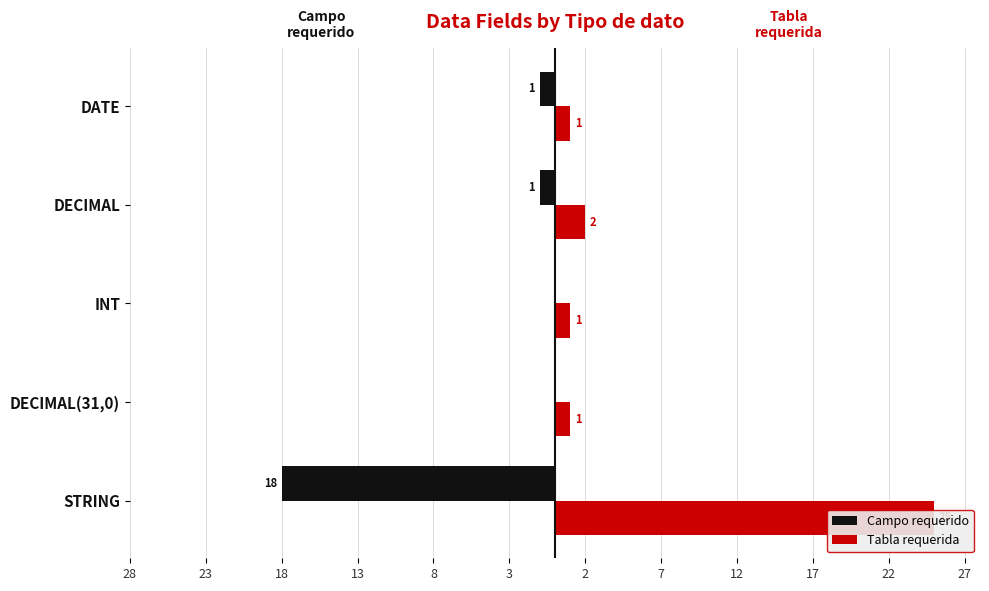

Rank the series at DATE from lowest to highest value.

Campo requerido, Tabla requerida